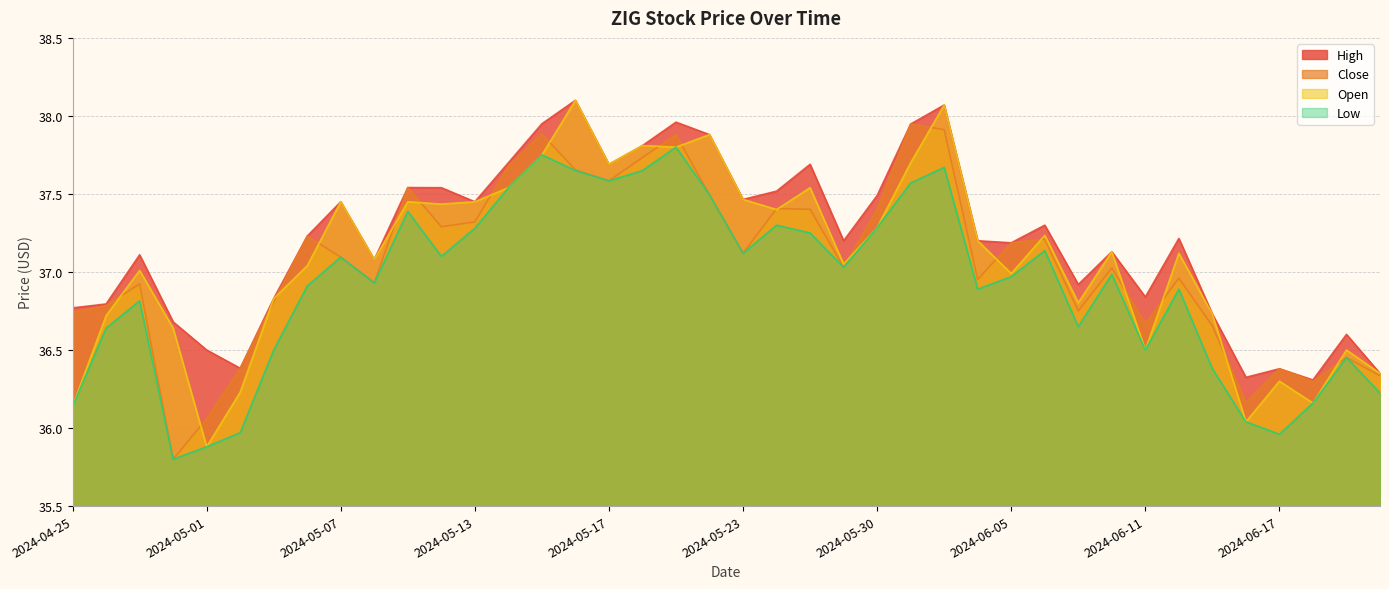

Reading right to left, list all the values displayed in this chart.

Close: 36.3	36.5	36.3	36.4	36.2	36.7	37.0	36.7	37.0	36.8	37.2	37.2	37.0	37.9	37.9	37.4	37.0	37.4	37.4	37.1	37.5	37.9	37.7	37.6	37.7	37.9	37.7	37.3	37.3	37.5	36.9	37.1	37.2	36.8	36.4	36.1	35.8	36.9	36.8	36.7
High: 36.3	36.6	36.3	36.4	36.3	36.7	37.2	36.8	37.1	36.9	37.3	37.2	37.2	38.1	37.9	37.5	37.2	37.7	37.5	37.5	37.9	38.0	37.8	37.7	38.1	38.0	37.7	37.5	37.5	37.5	37.1	37.5	37.2	36.8	36.4	36.5	36.7	37.1	36.8	36.8
Low: 36.2	36.5	36.2	36.0	36.0	36.4	36.9	36.5	37.0	36.7	37.1	37.0	36.9	37.7	37.6	37.3	37.0	37.2	37.3	37.1	37.5	37.8	37.7	37.6	37.7	37.8	37.5	37.3	37.1	37.4	36.9	37.1	36.9	36.5	36.0	35.9	35.8	36.8	36.6	36.1
Open: 36.3	36.5	36.2	36.3	36.0	36.7	37.1	36.5	37.1	36.8	37.2	37.0	37.2	38.1	37.7	37.3	37.0	37.5	37.4	37.5	37.9	37.8	37.8	37.7	38.1	37.8	37.5	37.5	37.4	37.5	37.1	37.5	37.0	36.8	36.2	35.9	36.6	37.0	36.7	36.1